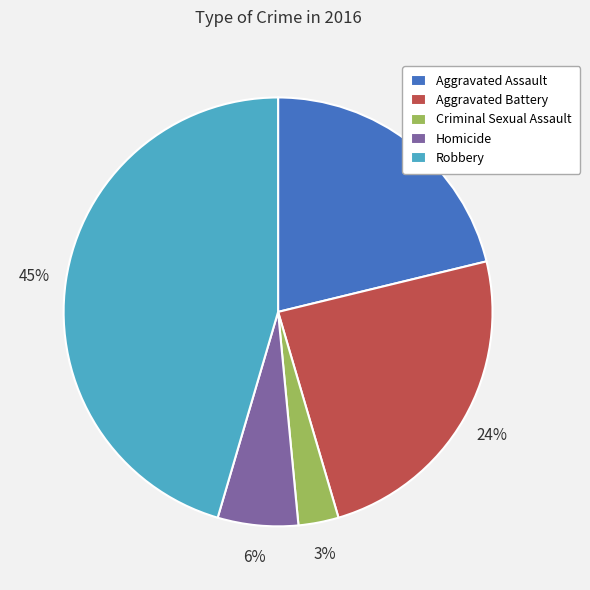

Is it true that Robbery is 45% of the pie?

True